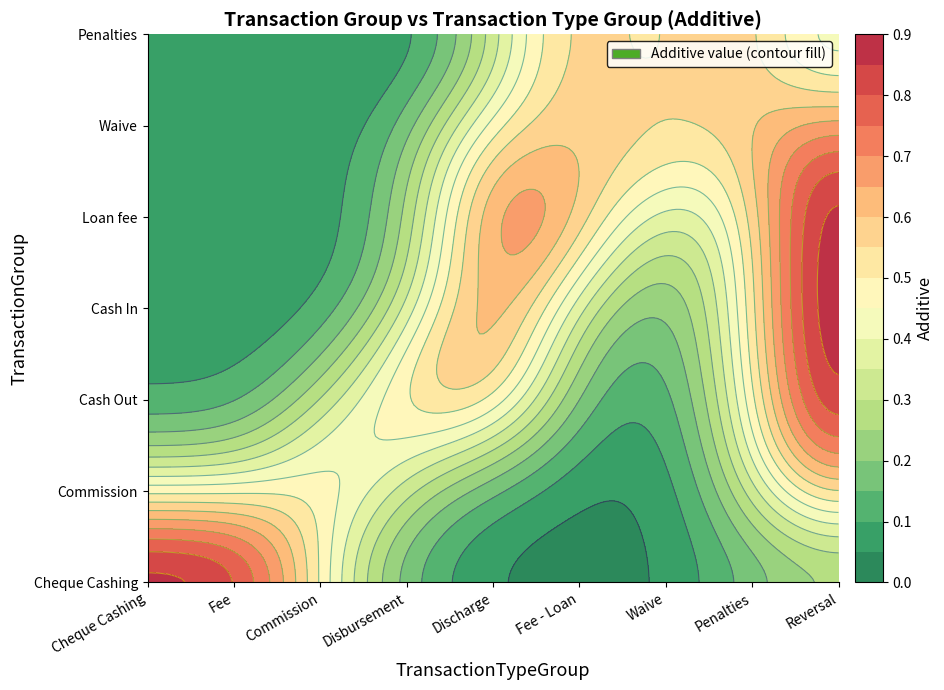

Reading left to right, list all the values displayed in this chart.

Cheque Cashing: 1	1	0	0	0	0	0	0	0
Commission: 0	0	1	0	0	0	0	0	1
Cash Out: 0	0	0	1	1	0	0	0	1
Cash In: 0	0	0	0	1	0	0	0	1
Loan fee: 0	0	0	0	1	1	0	0	1
Waive: 0	0	0	0	1	0	1	0	1
Penalties: 0	0	0	0	0	1	0	1	0